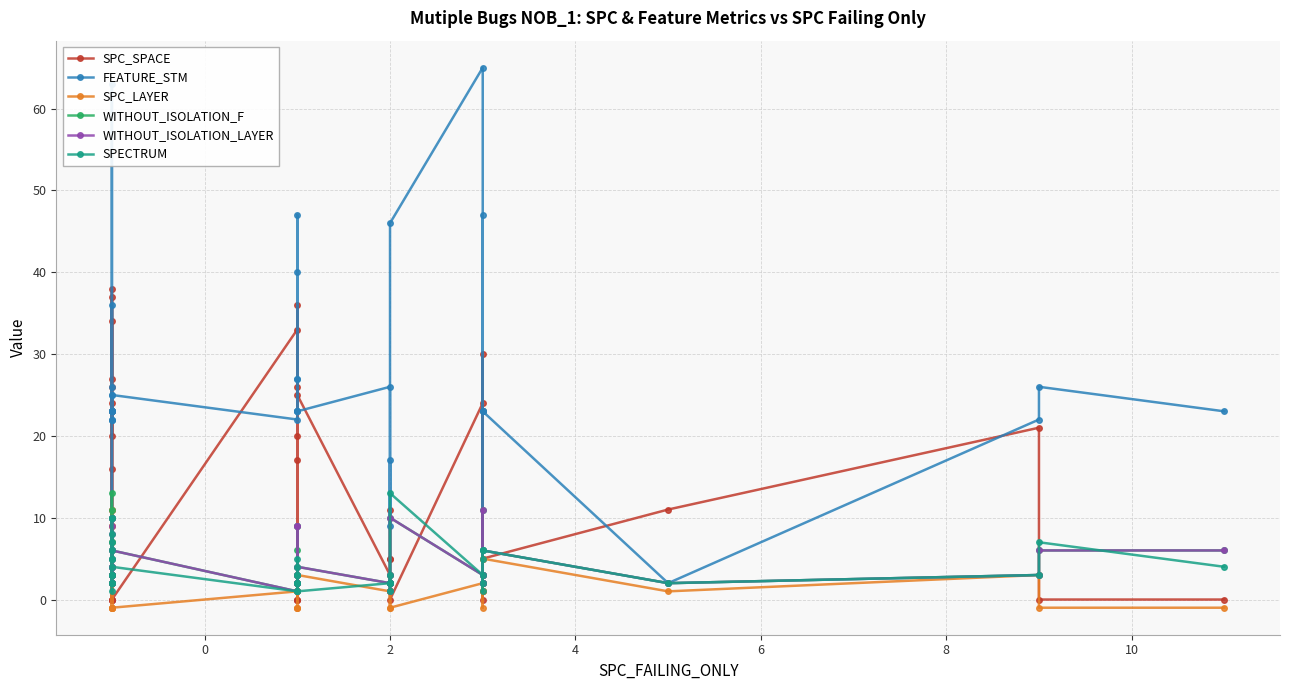

How many data points in SPECTRUM are above 3?

16